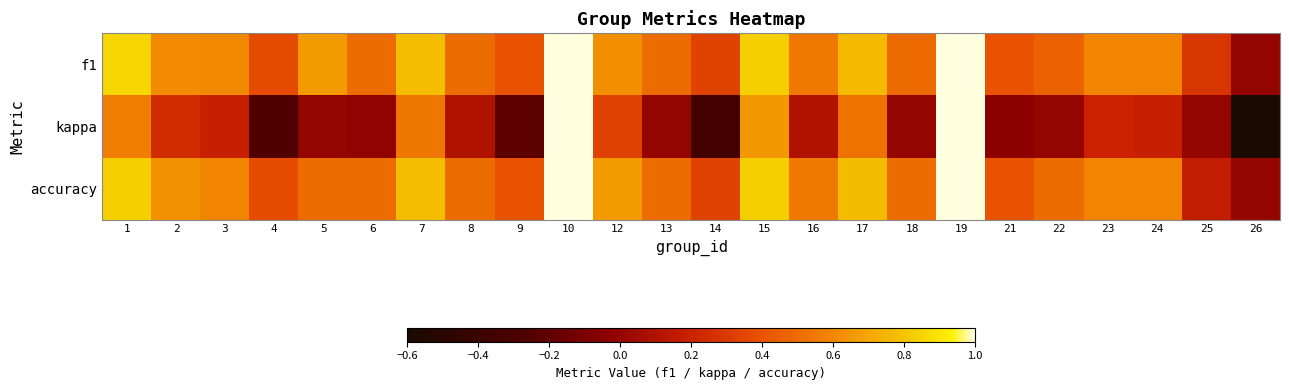

Between 22 and 3, which is larger?

3